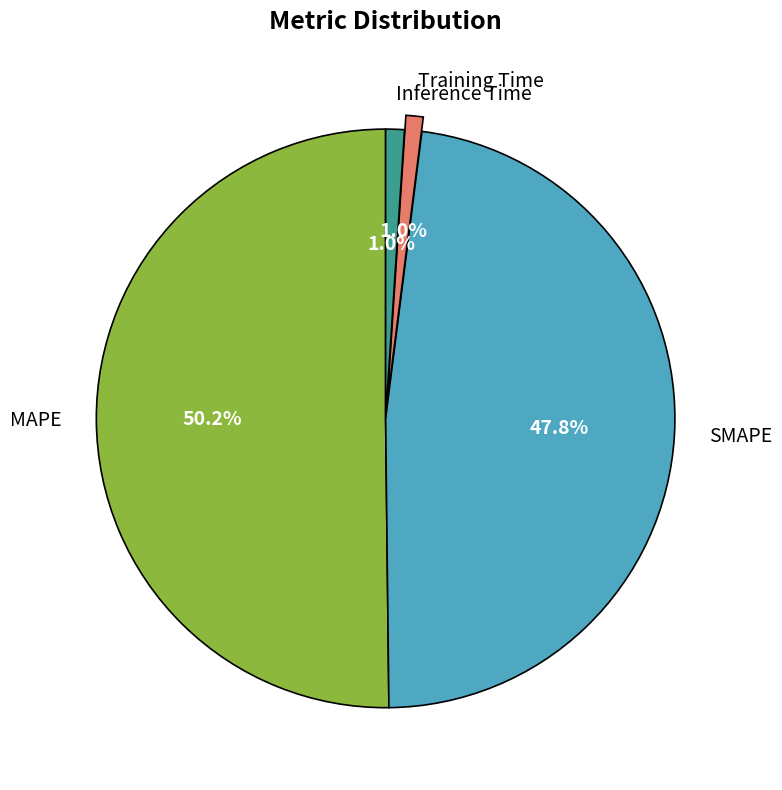

Do SMAPE and Training Time together represent more than half of the pie?

No